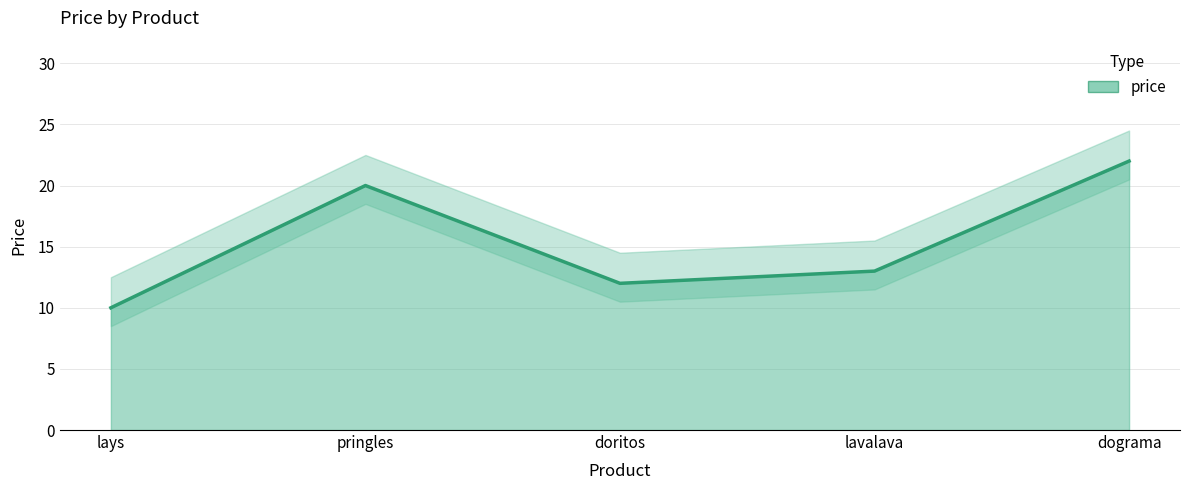

Reading left to right, what are all the values shown in this chart?

10	20	12	13	22